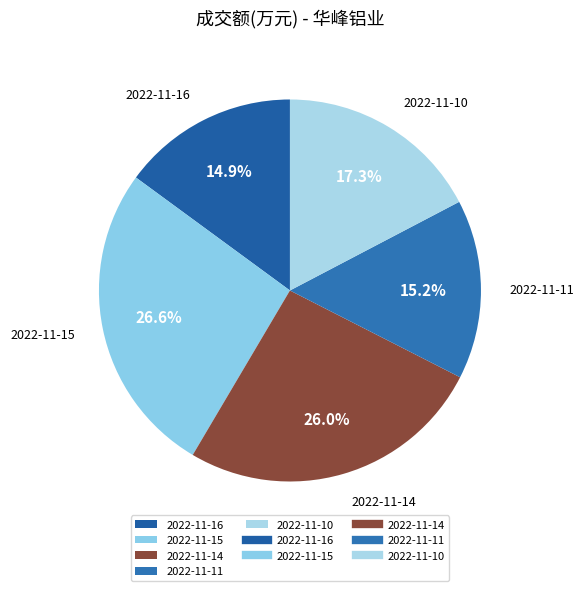

What is the largest slice in the pie chart?

2022-11-15